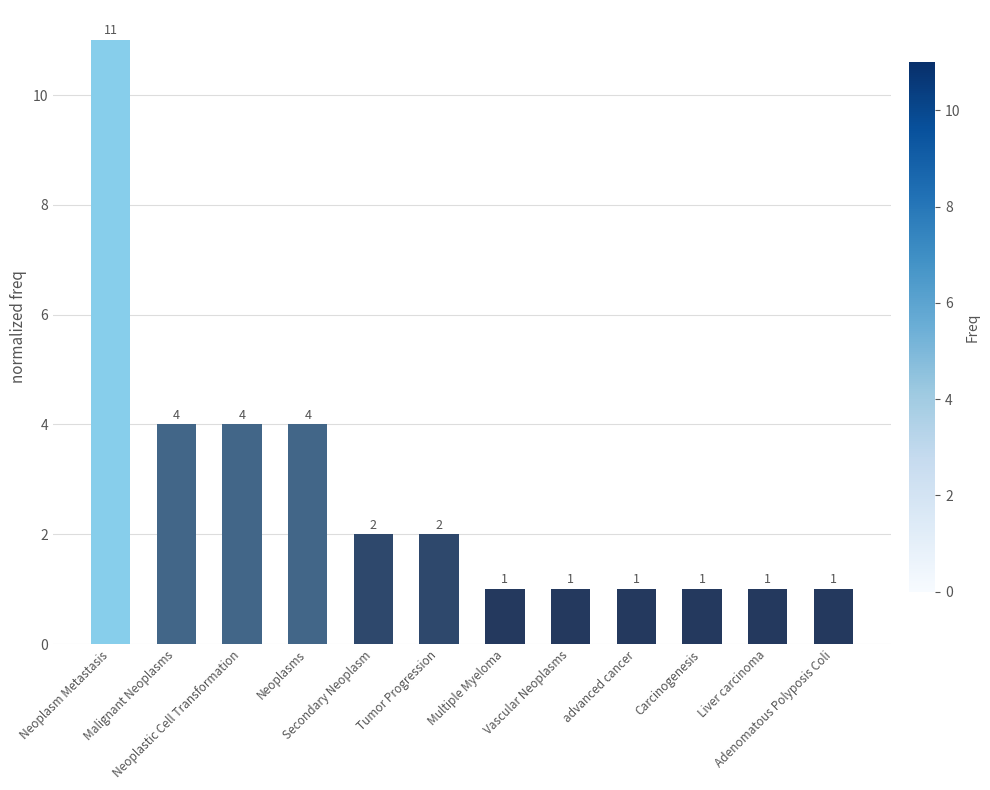

What is the difference between the maximum and minimum values?

10